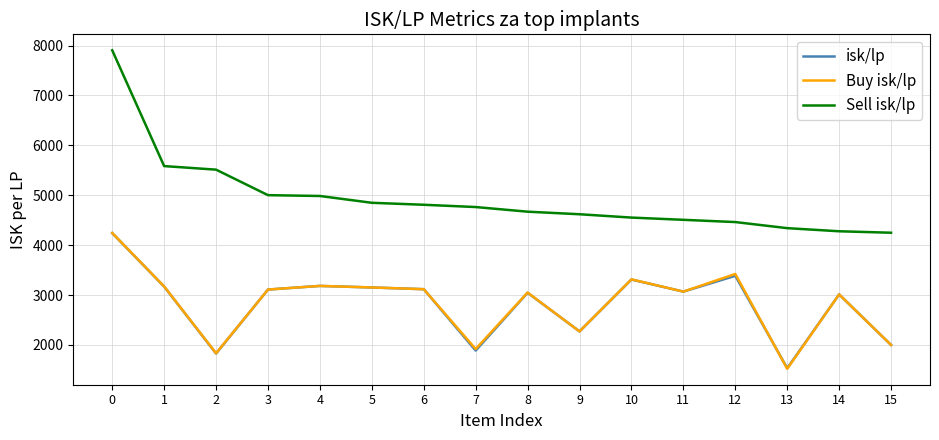

True or false: Sell isk/lp and Buy isk/lp intersect in this chart.

False